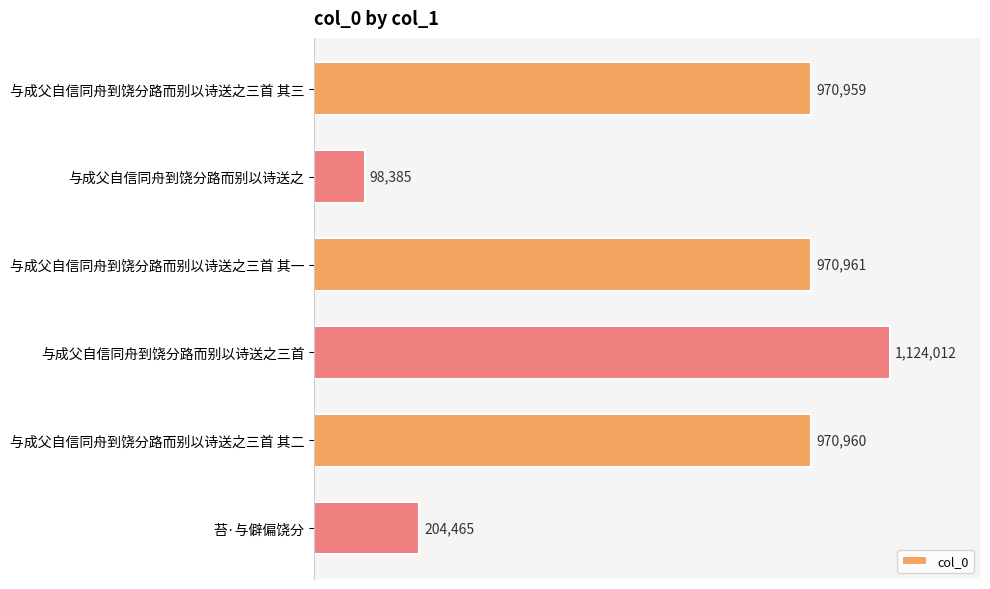

Does the chart contain stacked bars?

No